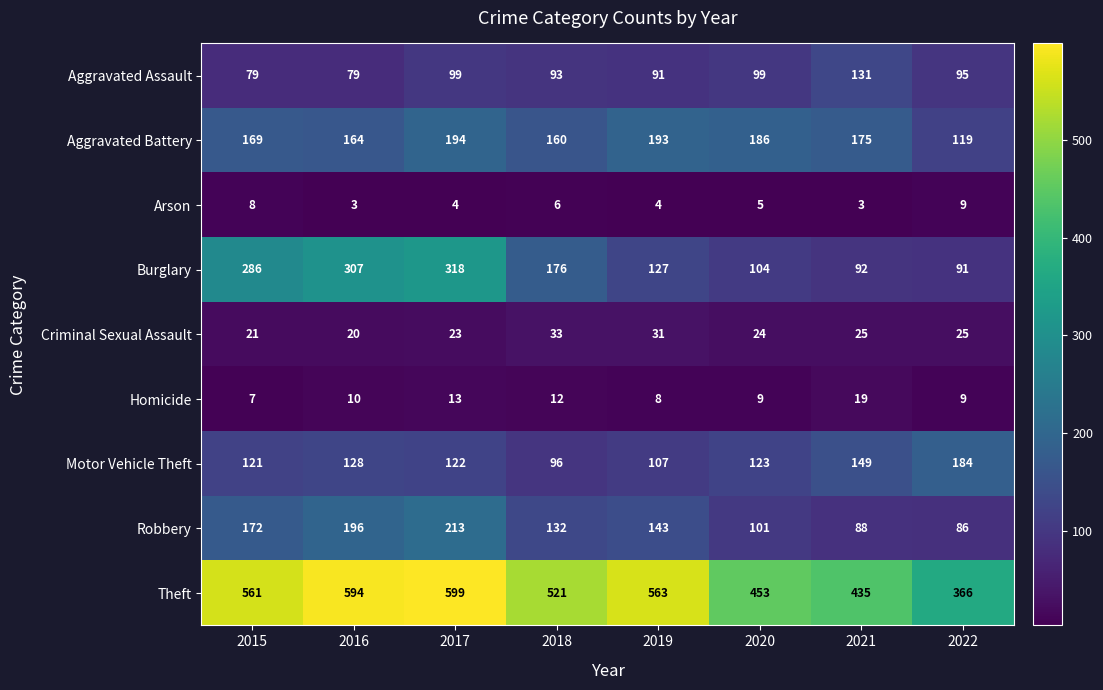

Read the Motor Vehicle Theft value at 2018, to the nearest 10.

100